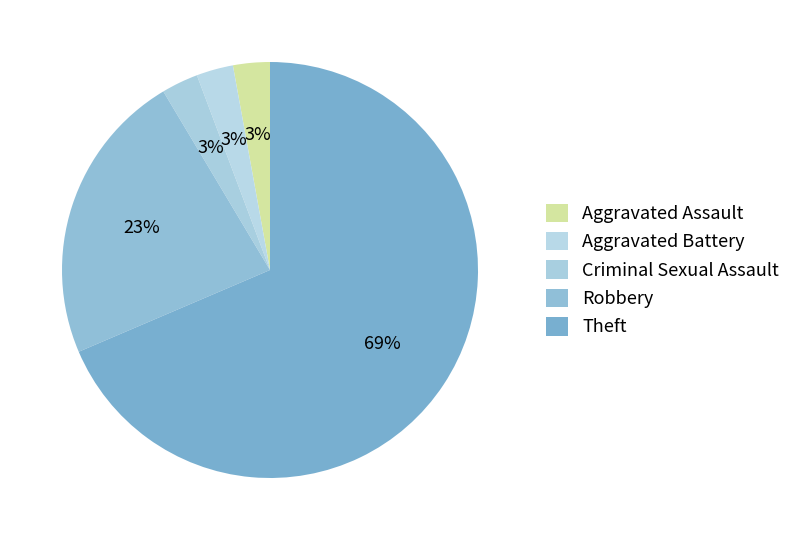

Is there a majority slice in this chart?

Yes